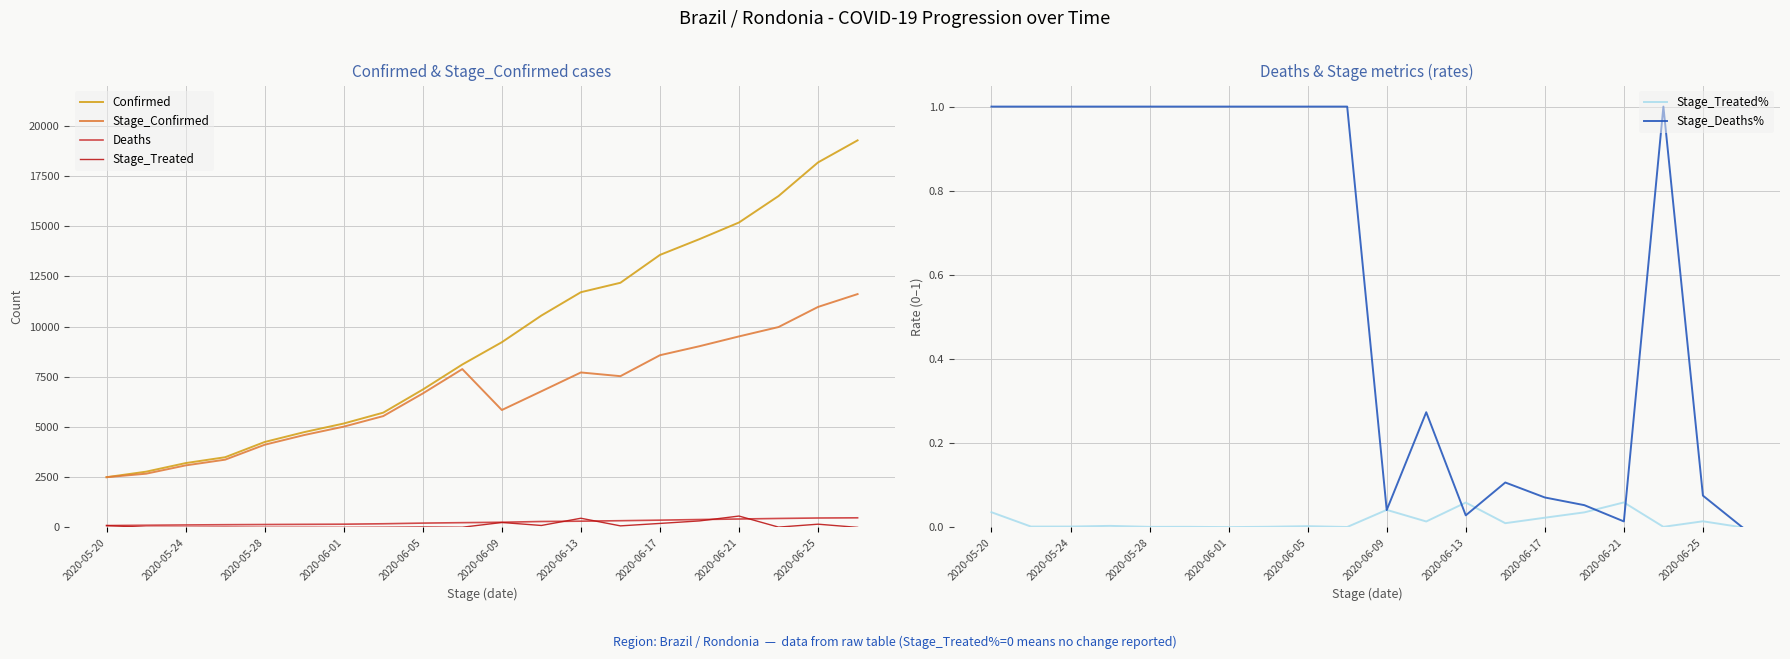

What is the average value of the Confirmed series?

9376